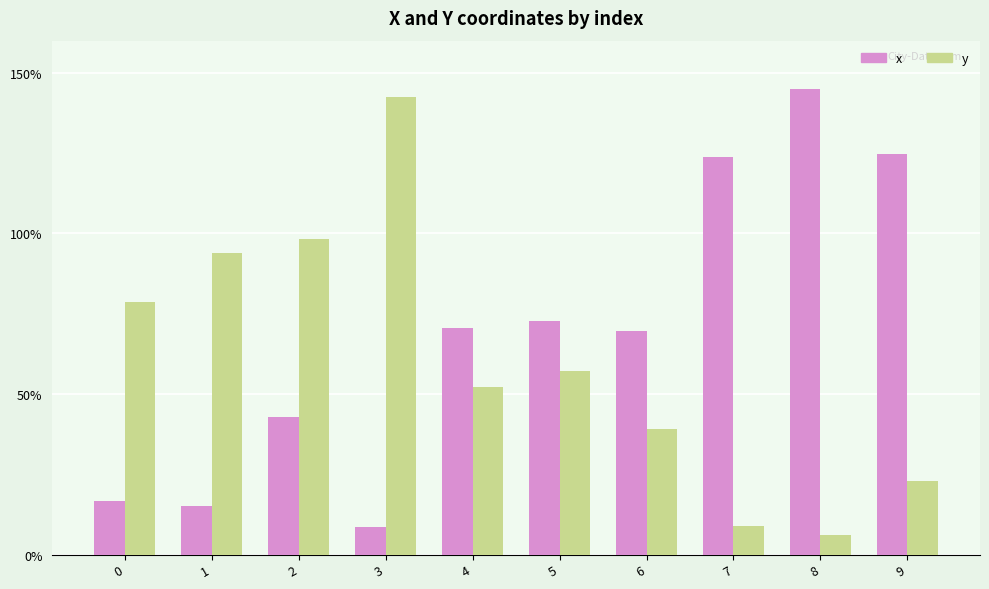

What are all the series names shown in the legend?

x, y